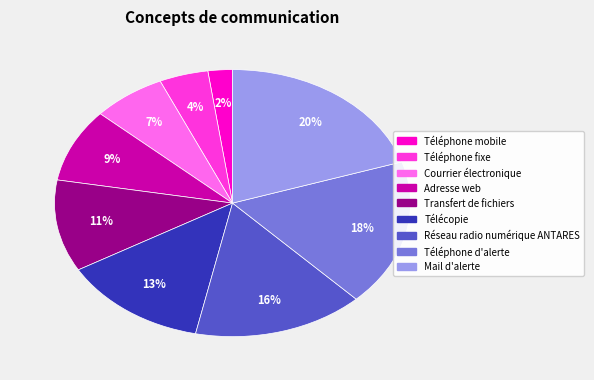

How many slices are in this pie chart?

9